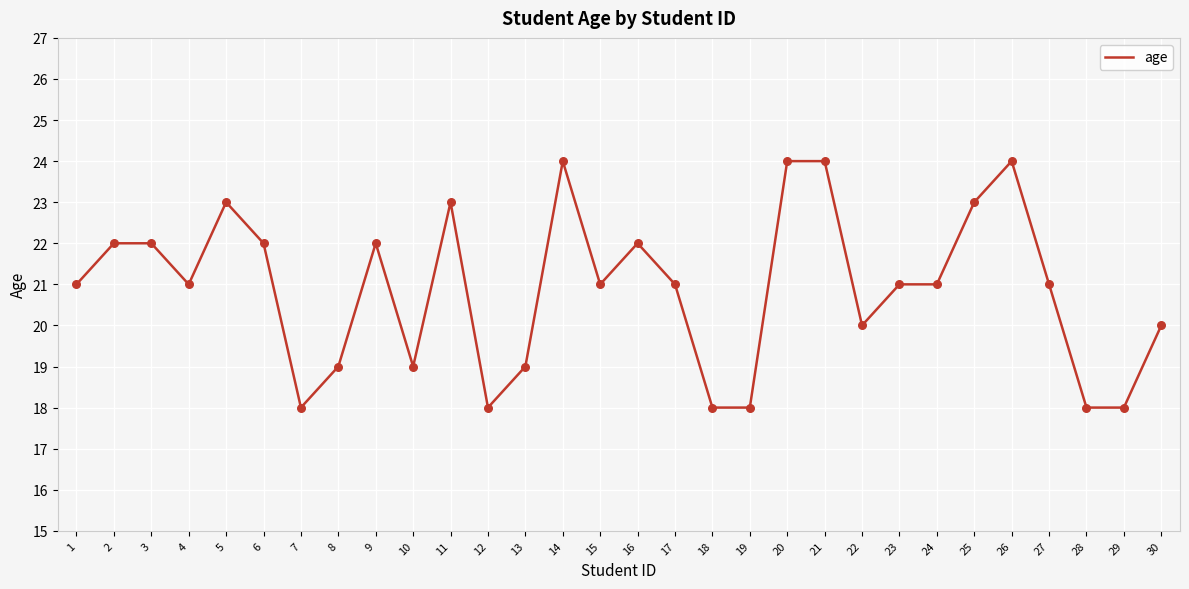

Approximately how many times larger is the value at 12 compared to 24?

0.9